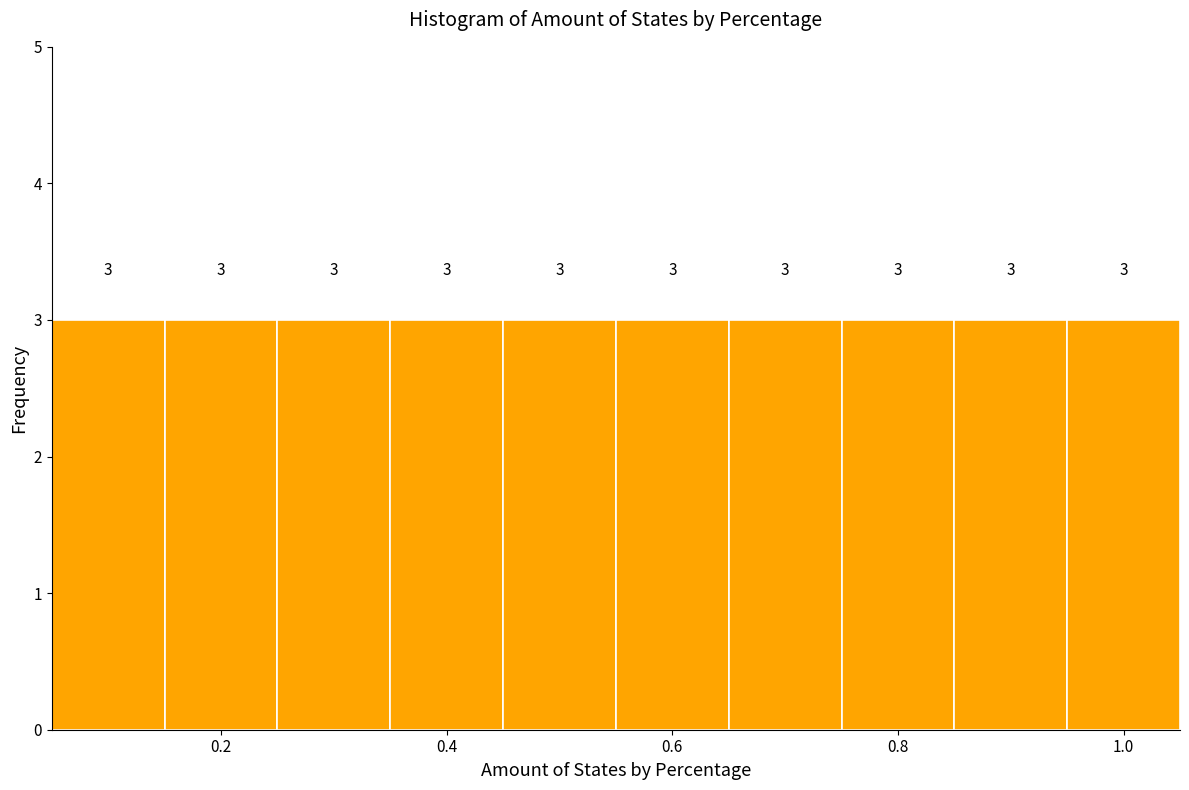

Reading left to right, transcribe this chart: for each bar, give the range it covers on the x-axis and its height. The bar edges are not printed on the chart, so give them approximately, as read against the axis.

0.05 to 0.15: 3
0.15 to 0.25: 3
0.25 to 0.35: 3
0.35 to 0.45: 3
0.45 to 0.55: 3
0.55 to 0.65: 3
0.65 to 0.75: 3
0.75 to 0.85: 3
0.85 to 0.95: 3
0.95 to 1.05: 3